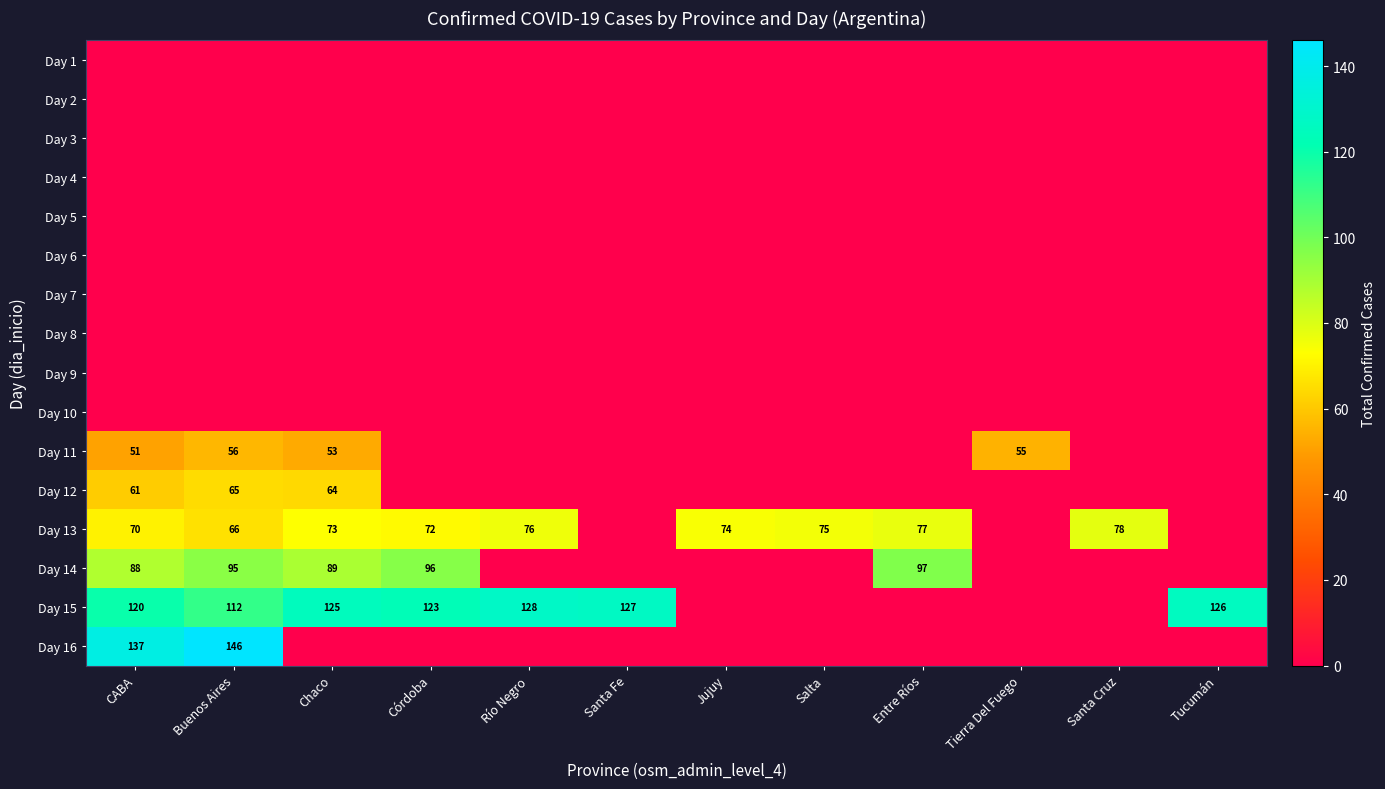

What is the total value across all series at Buenos Aires?

540